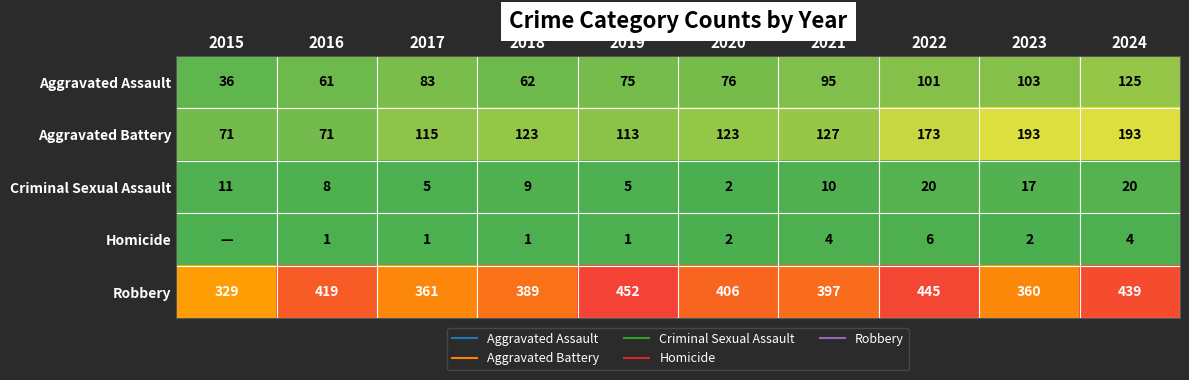

Rank the series at 2022 from lowest to highest value.

Homicide, Criminal Sexual Assault, Aggravated Assault, Aggravated Battery, Robbery